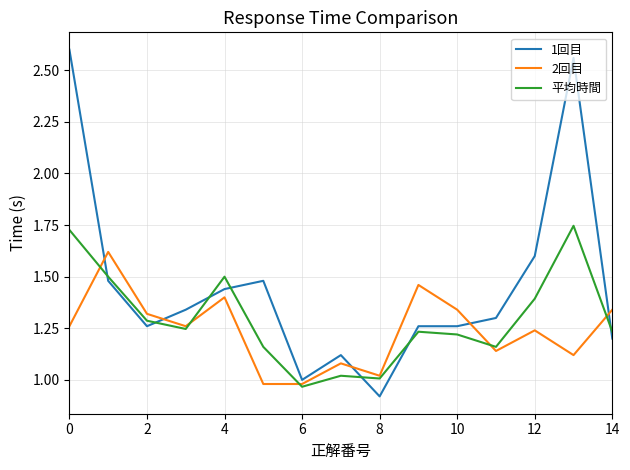

Which series has the largest range (max minus min)?

1回目